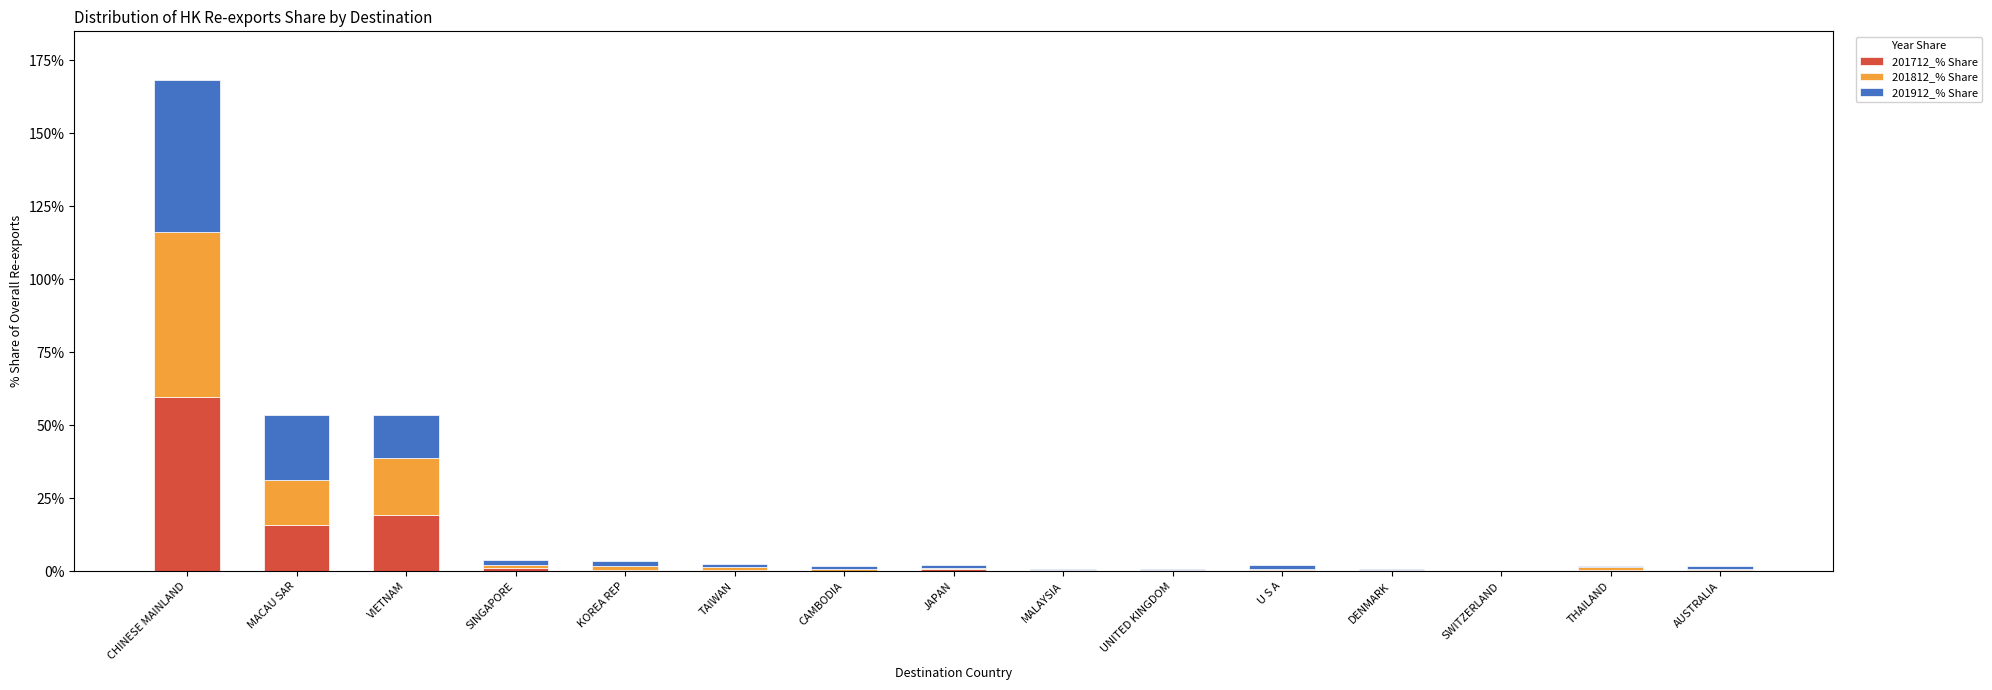

What are all the series names shown in the legend?

201712_% Share, 201812_% Share, 201912_% Share